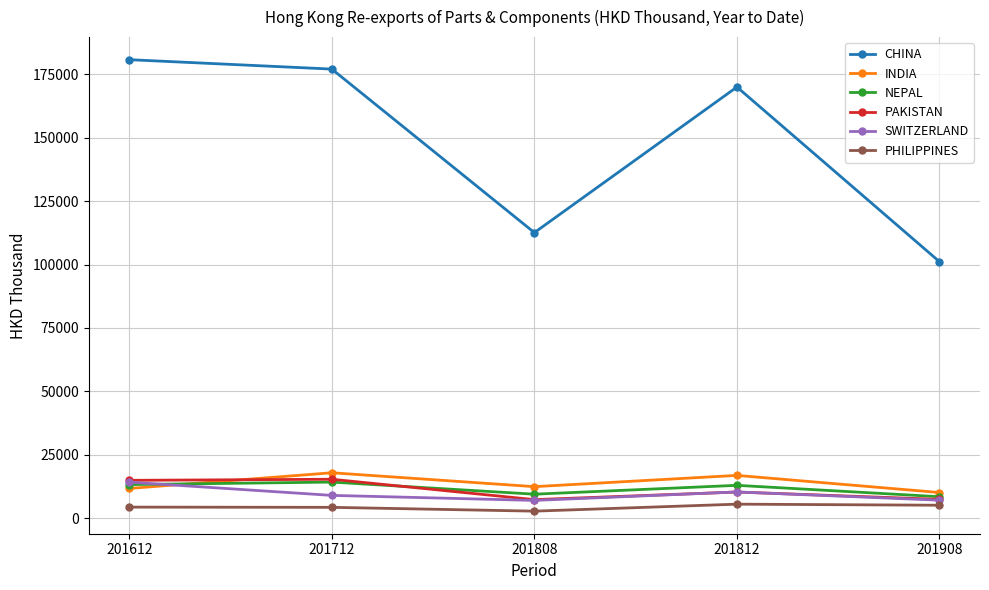

True or false: PHILIPPINES has more than 2 interior local peaks.

False